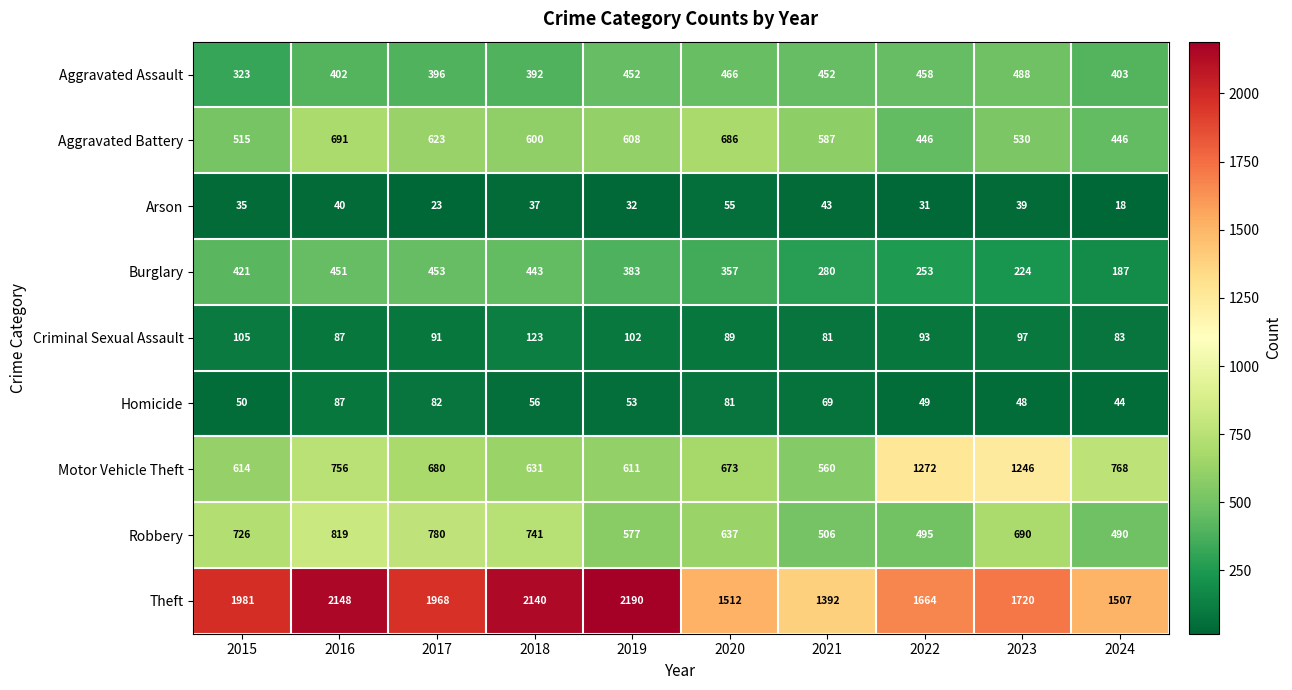

What is the sum of all Motor Vehicle Theft values?

7811